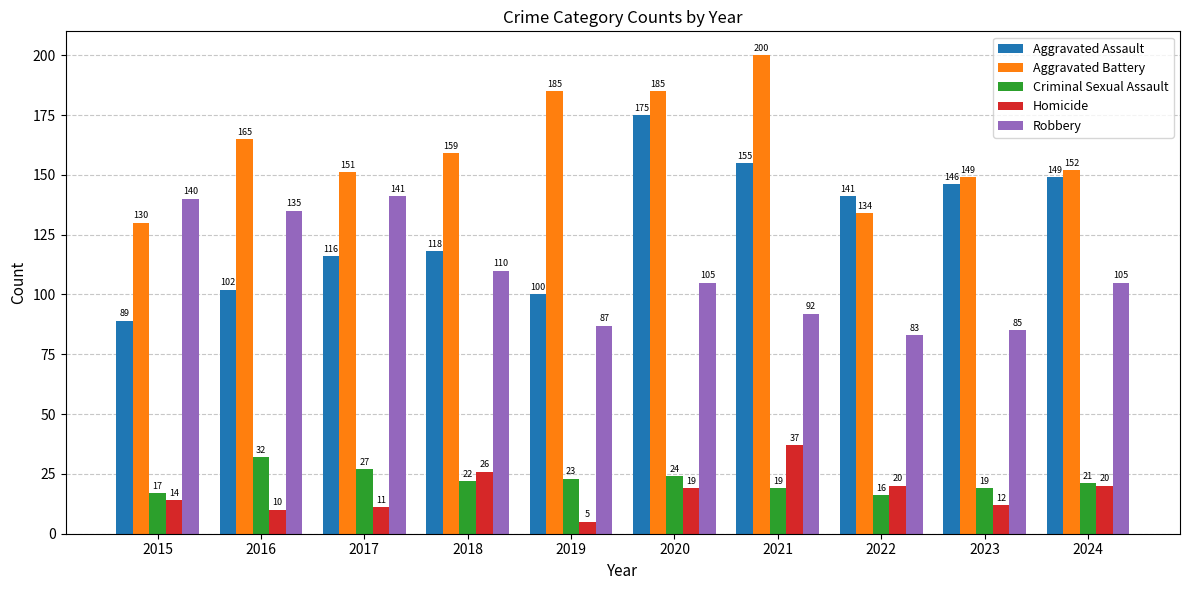

List the series in order of their peak value, lowest first.

Criminal Sexual Assault, Homicide, Robbery, Aggravated Assault, Aggravated Battery